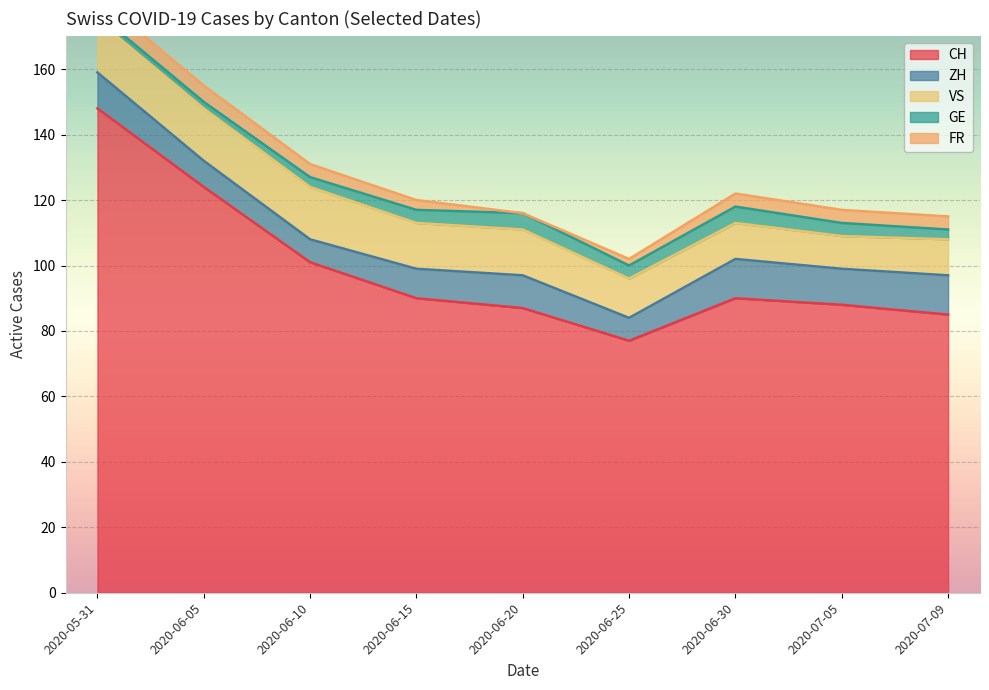

What is the approximate value of ZH at 2020-05-31?

11